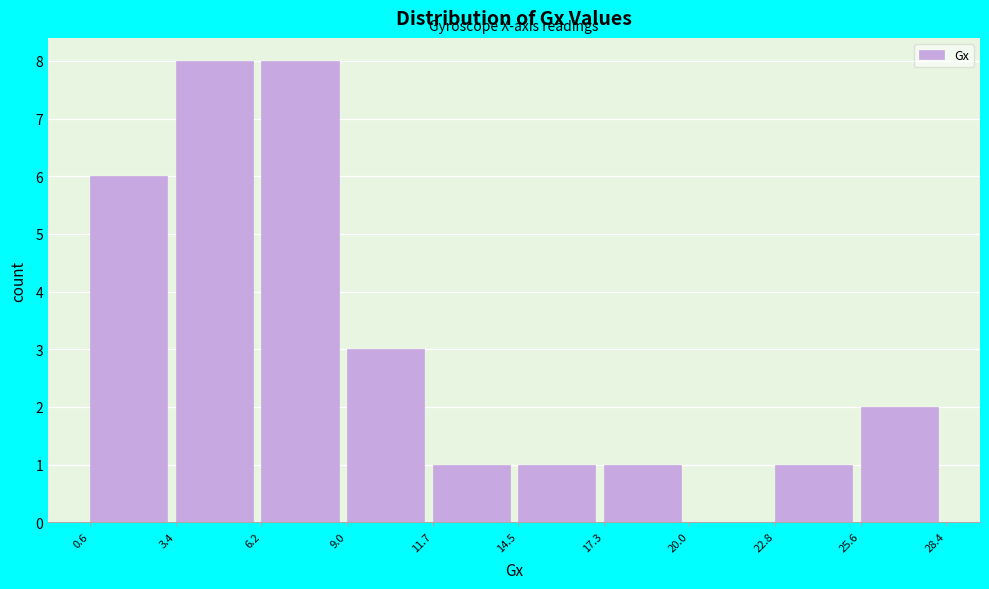

What is the height of the bar covering 9.0 to 11.7 on the x-axis? The values are not printed on the chart, so give them approximately, as read against the axis.

3